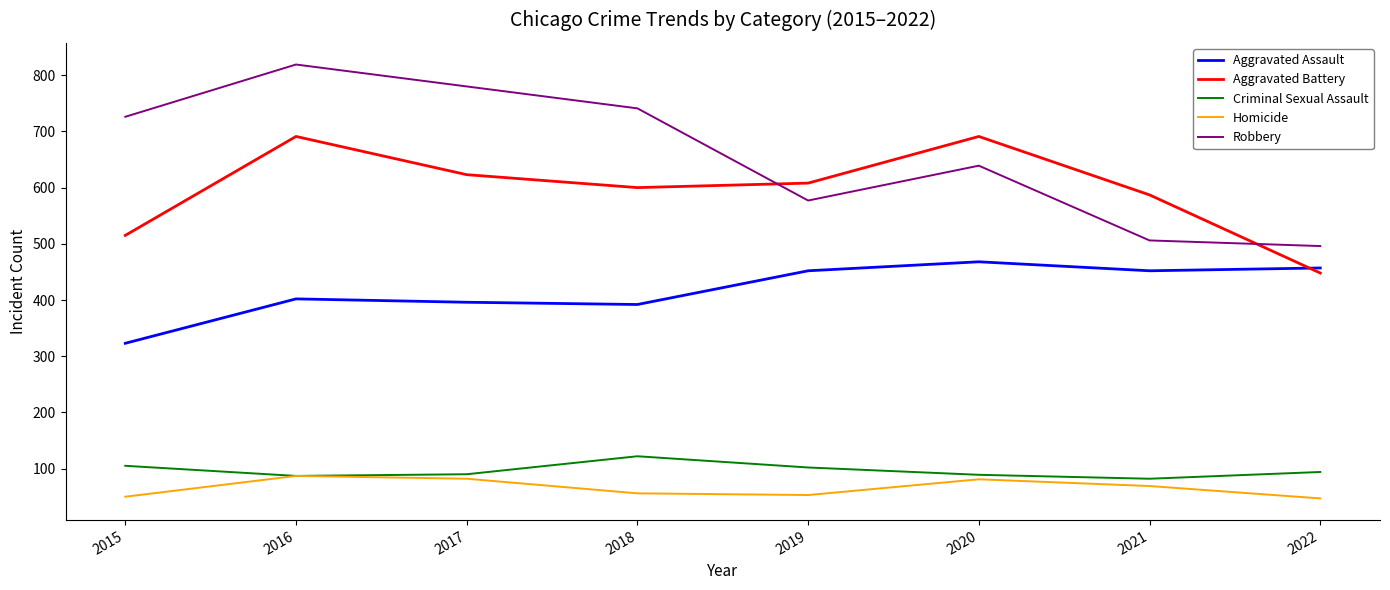

Rank the series by their maximum value, from lowest to highest.

Homicide, Criminal Sexual Assault, Aggravated Assault, Aggravated Battery, Robbery